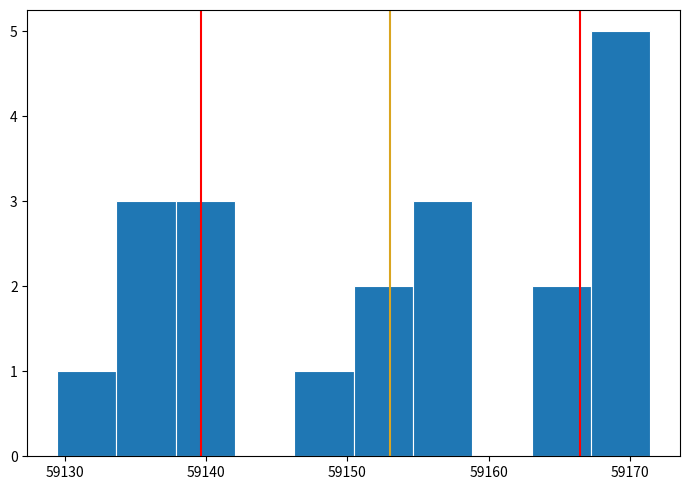

Reading left to right, list every bar in this chart as the range it spans on the x-axis followed by its height. Neither the bar edges nor the heights are printed on the chart, so give them approximately, as read against the axes.

59129 to 59134: 1
59134 to 59138: 3
59138 to 59142: 3
59142 to 59146: 0
59146 to 59150: 1
59150 to 59155: 2
59155 to 59159: 3
59159 to 59163: 0
59163 to 59167: 2
59167 to 59171: 5